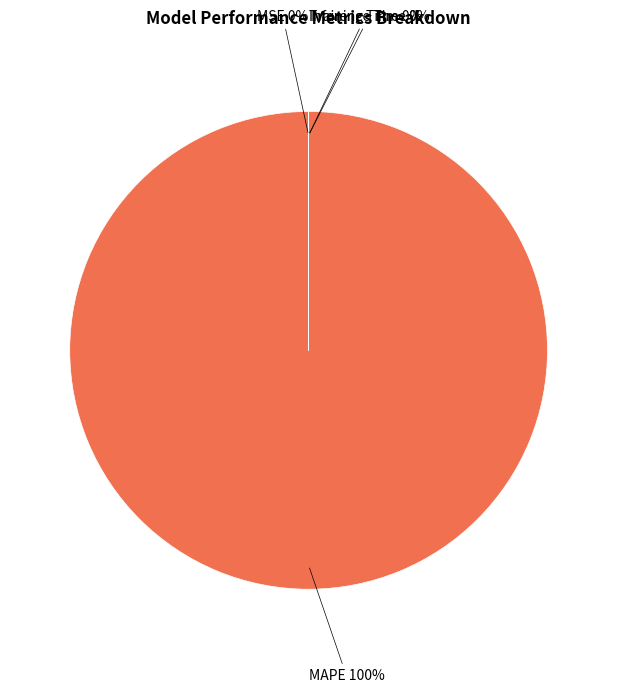

What percentage is the MAPE slice, to the nearest percent?

100%